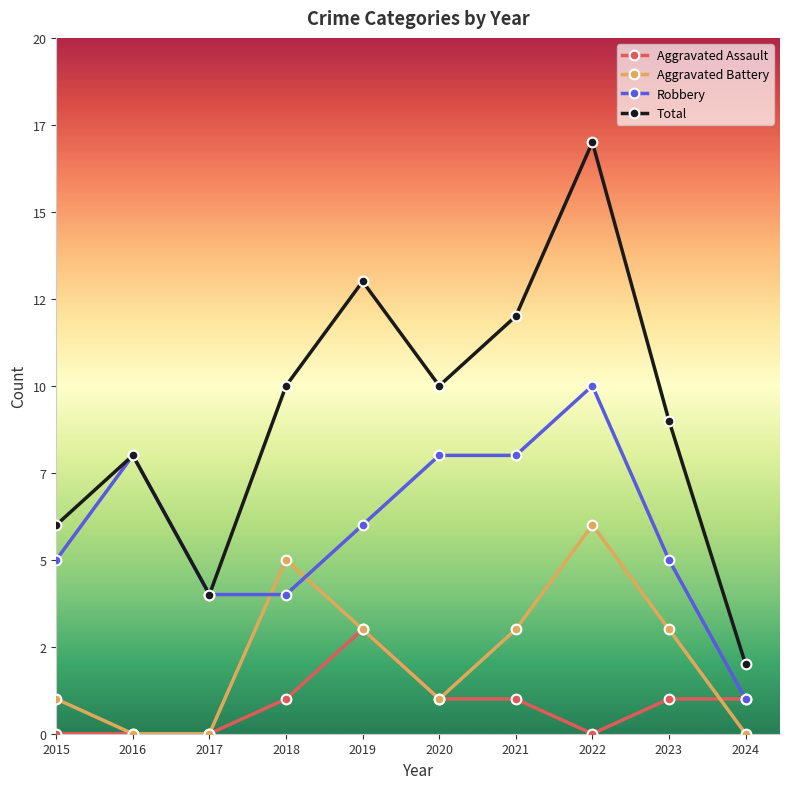

List the labels in order of Aggravated Assault value, largest first.

2019, 2018, 2020, 2021, 2023, 2024, 2015, 2016, 2017, 2022